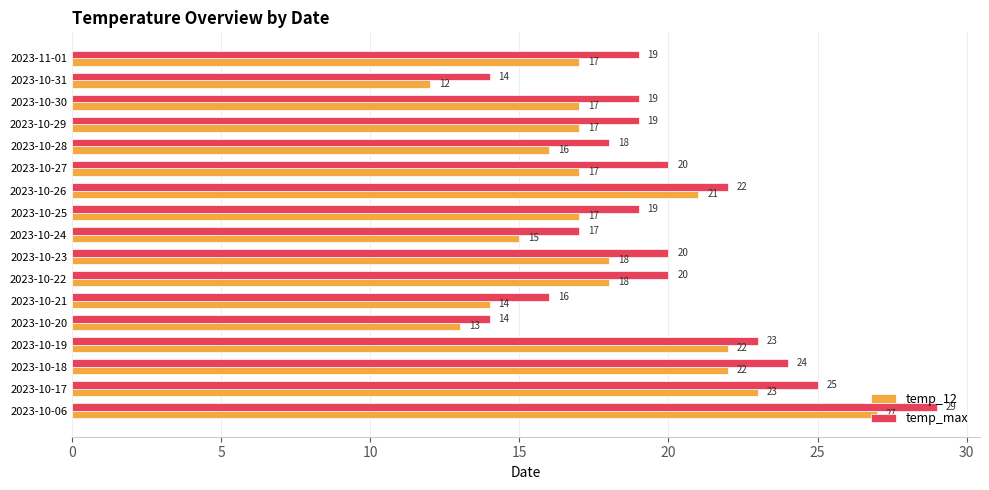

Is it true that temp_12 equals 12 at 2023-10-31?

True